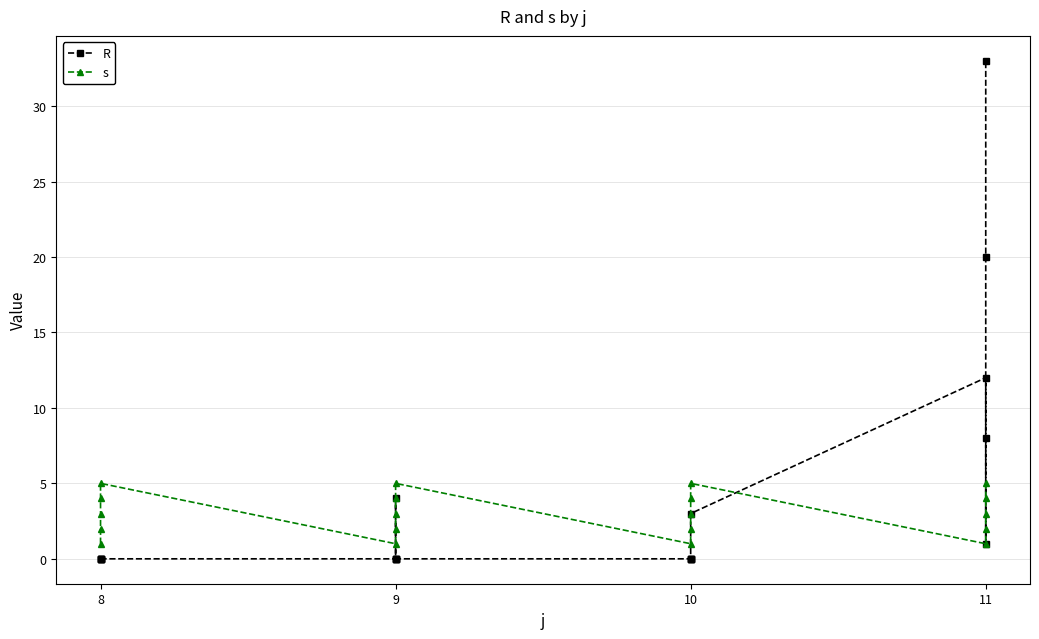

How many values in the R series exceed 0?

7